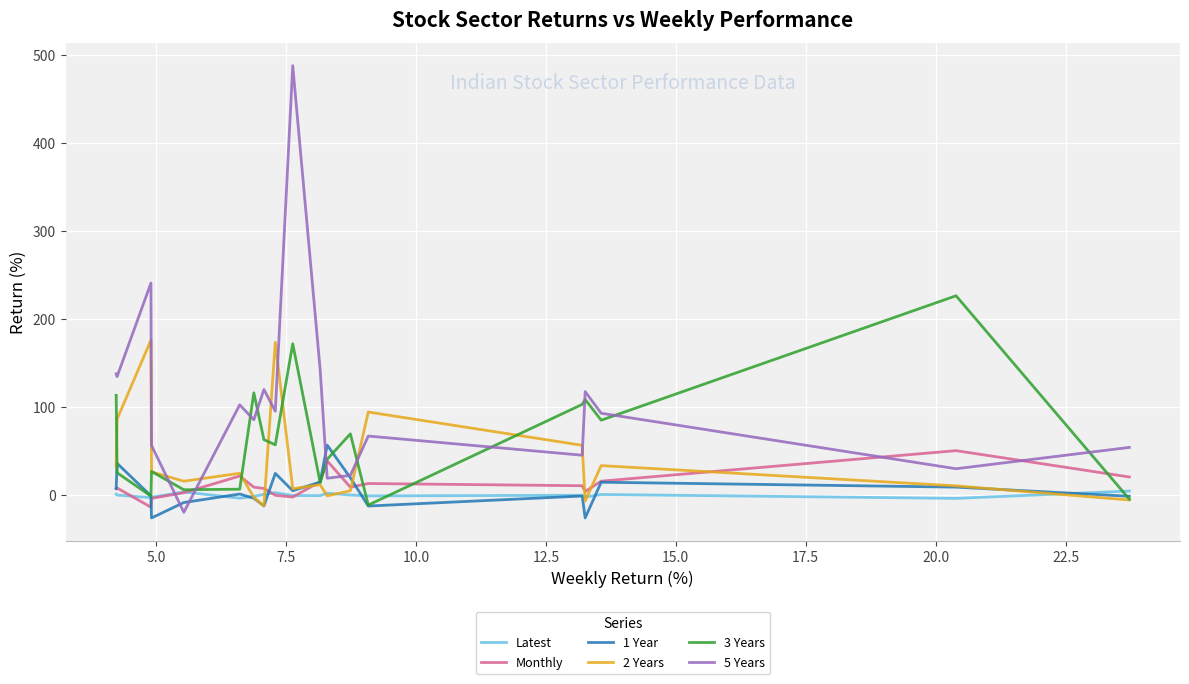

In Monthly, how many points are lower than both neighbors (excluding endpoints)?

4